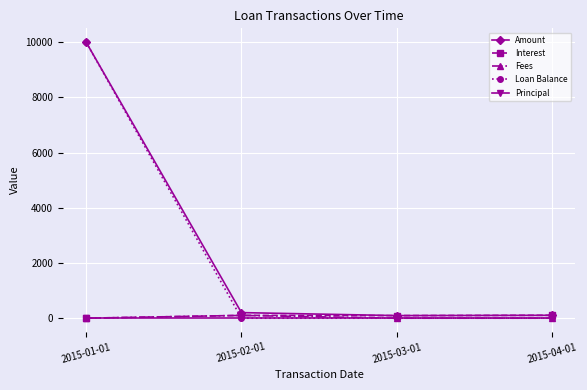

What is the label of the 3rd point from the left?

2015-03-01